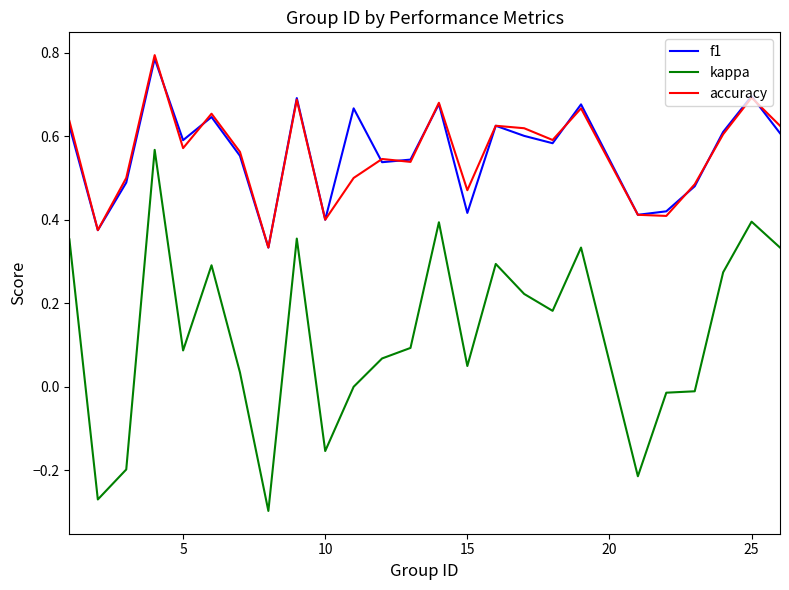

True or false: kappa and accuracy cross at least once.

False